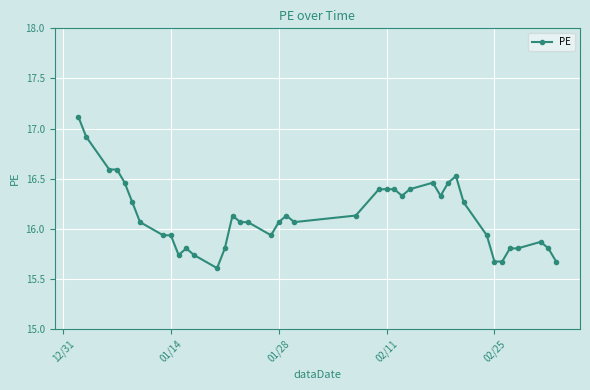

What is the minimum value shown in the chart?

15.6